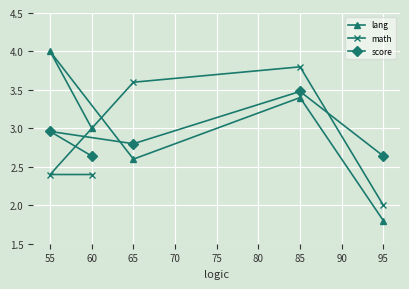

What is the maximum value for math?

3.8